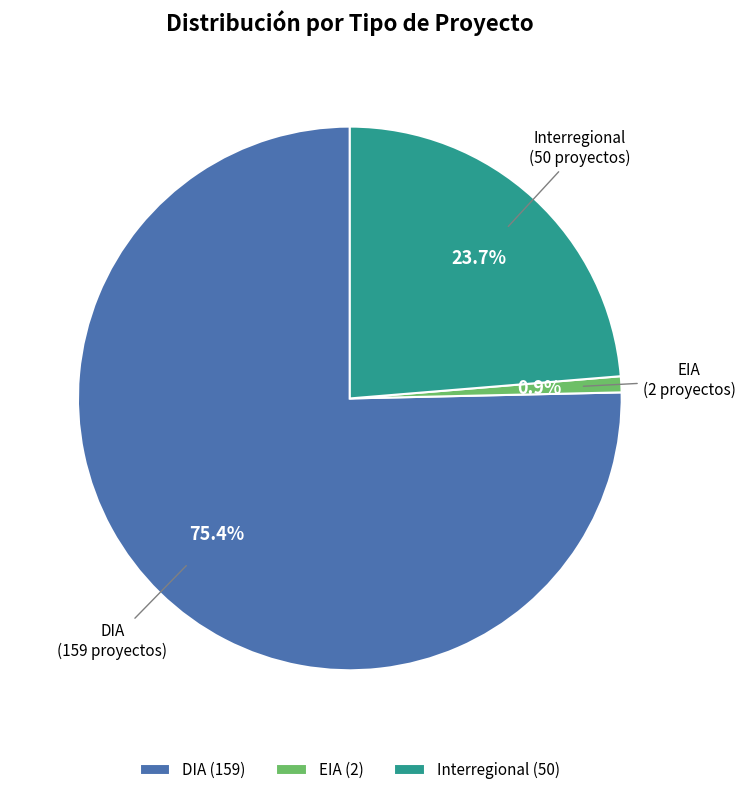

To the nearest percent, what is the difference between the EIA and DIA slice percentages?

74%